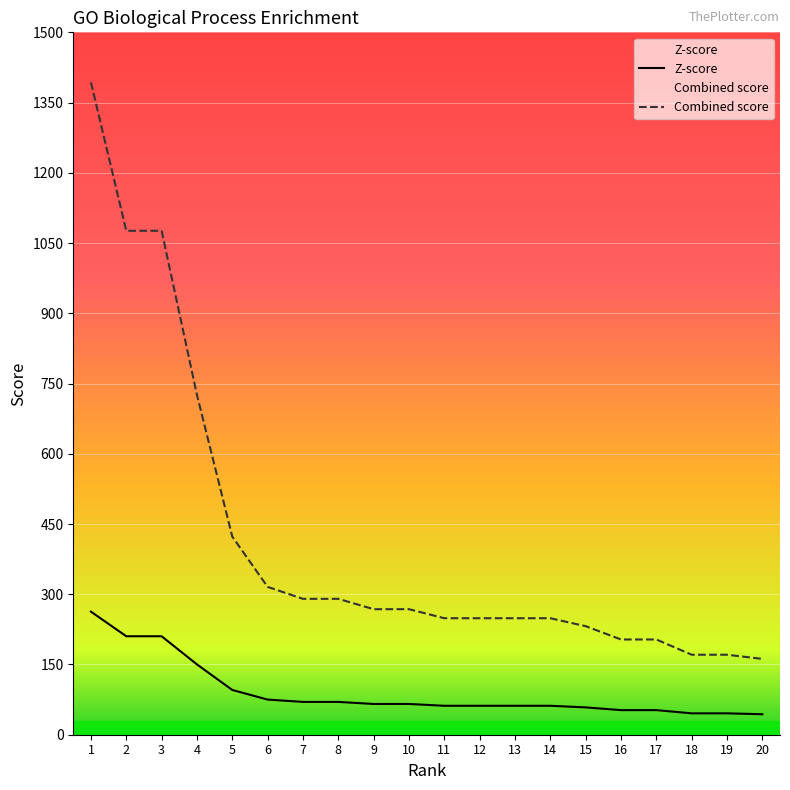

Reading left to right, extract all data points from this chart.

Z-score: 1=262.8	2=210.3	3=210.3	4=150.2	5=95.5	6=75.1	7=70.1	8=70.1	9=65.7	10=65.7	11=61.8	12=61.8	13=61.8	14=61.8	15=58.4	16=52.5	17=52.5	18=45.7	19=45.7	20=43.8
Combined score: 1=1393.1	2=1076.2	3=1076.2	4=725.6	5=423.1	6=315.7	7=290.2	8=290.2	9=268.1	10=268.1	11=248.8	12=248.8	13=248.8	14=248.8	15=231.8	16=203.4	17=203.4	18=170.8	19=170.8	20=161.9